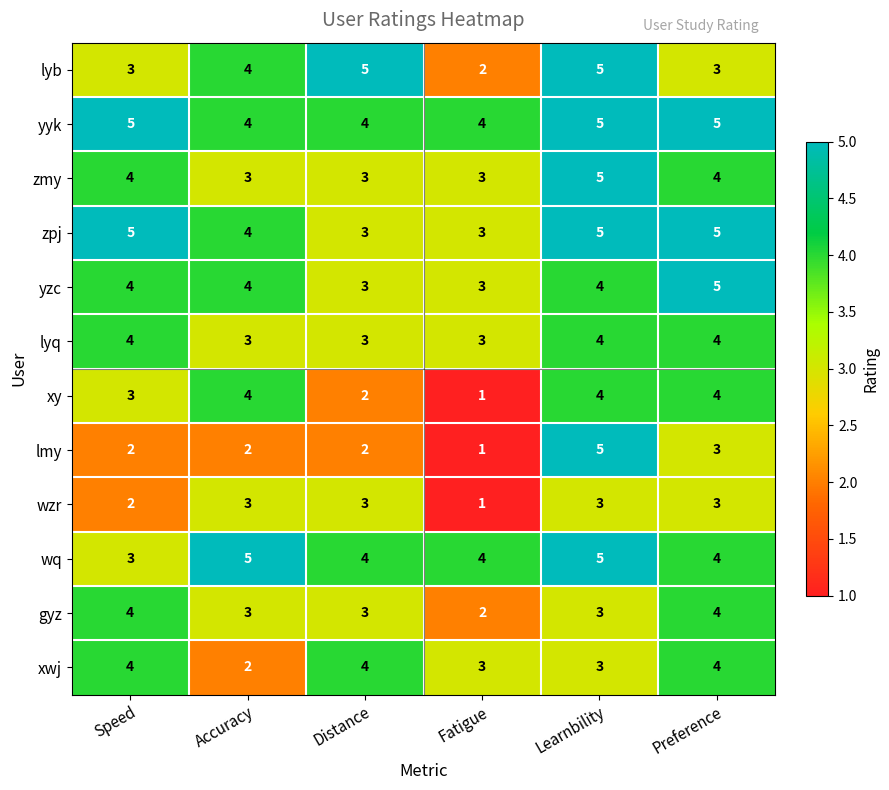

Read the zpj value at Speed.

5